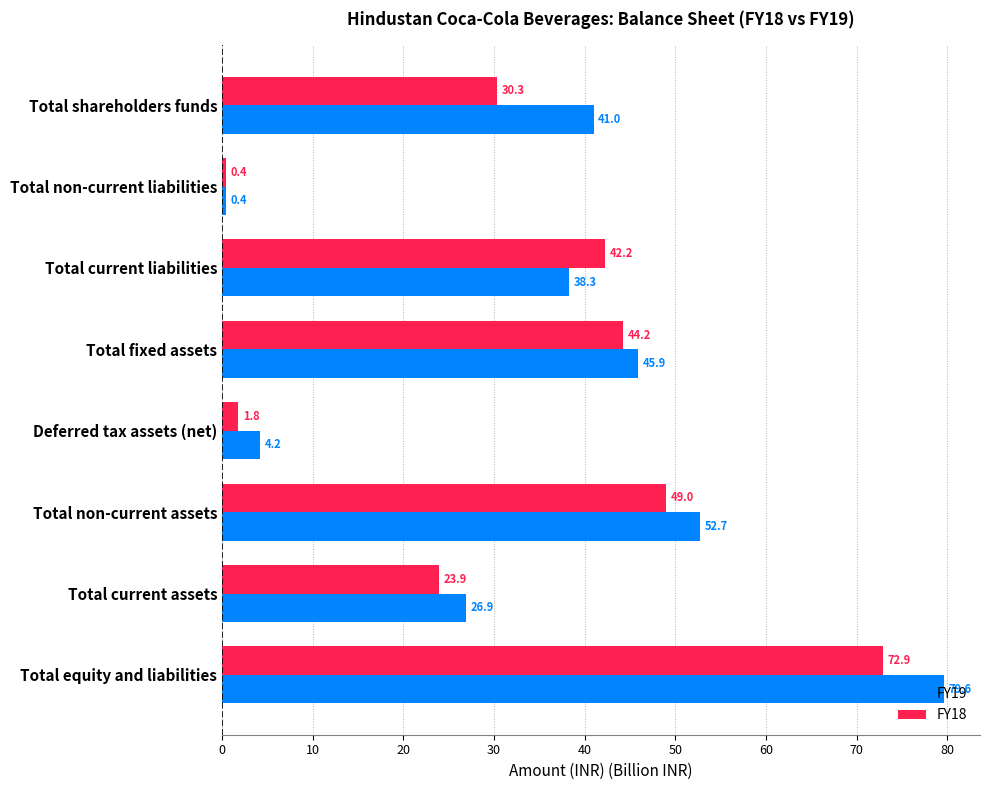

What is the highest value of the FY18 series?

72.9